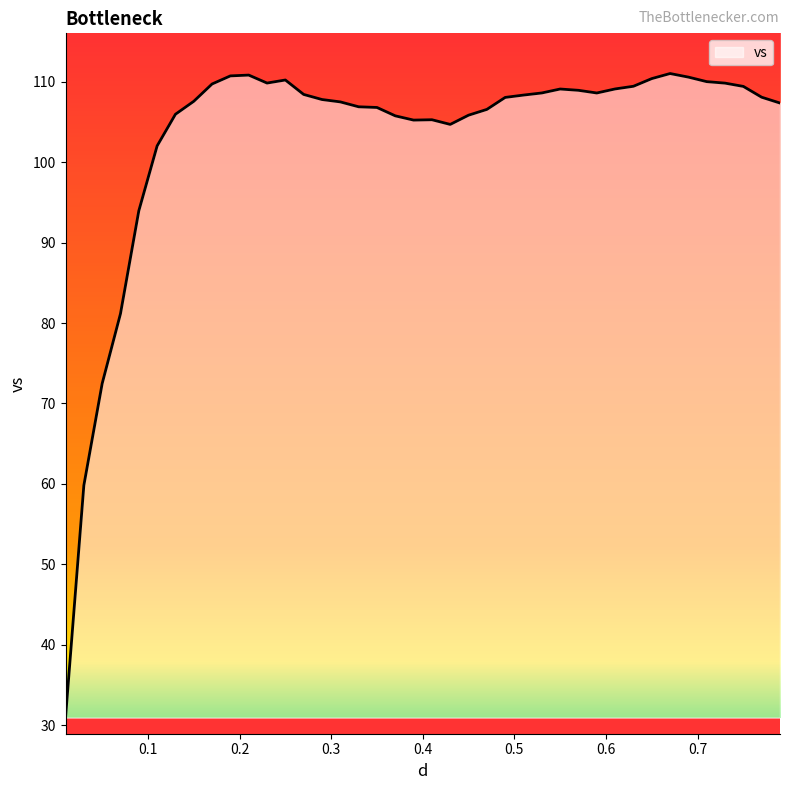

What is the greatest value displayed?

111.0